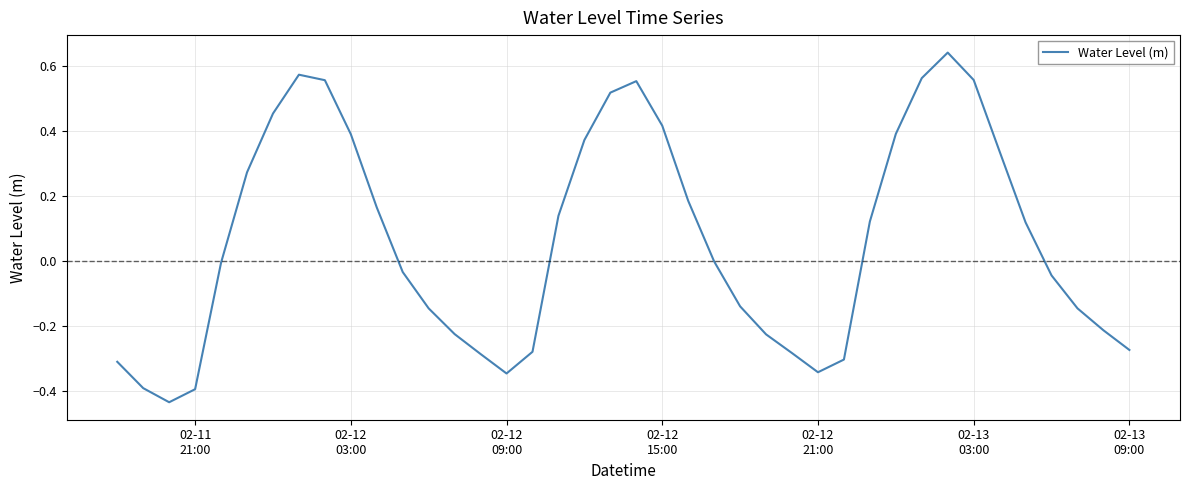

What is the difference between the maximum and minimum values?

1.1